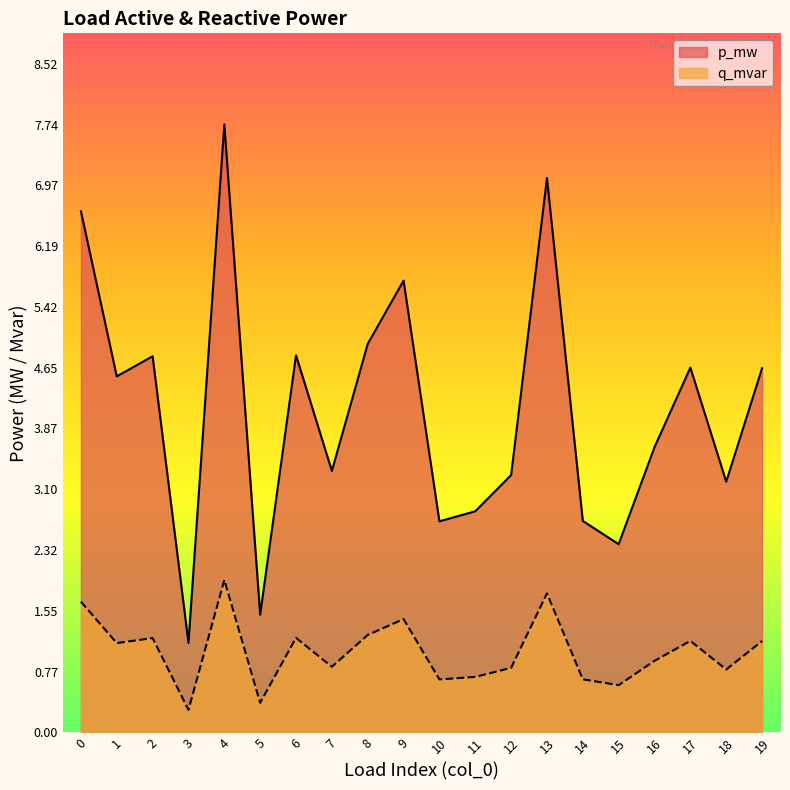

Which series has the largest range (max minus min)?

p_mw